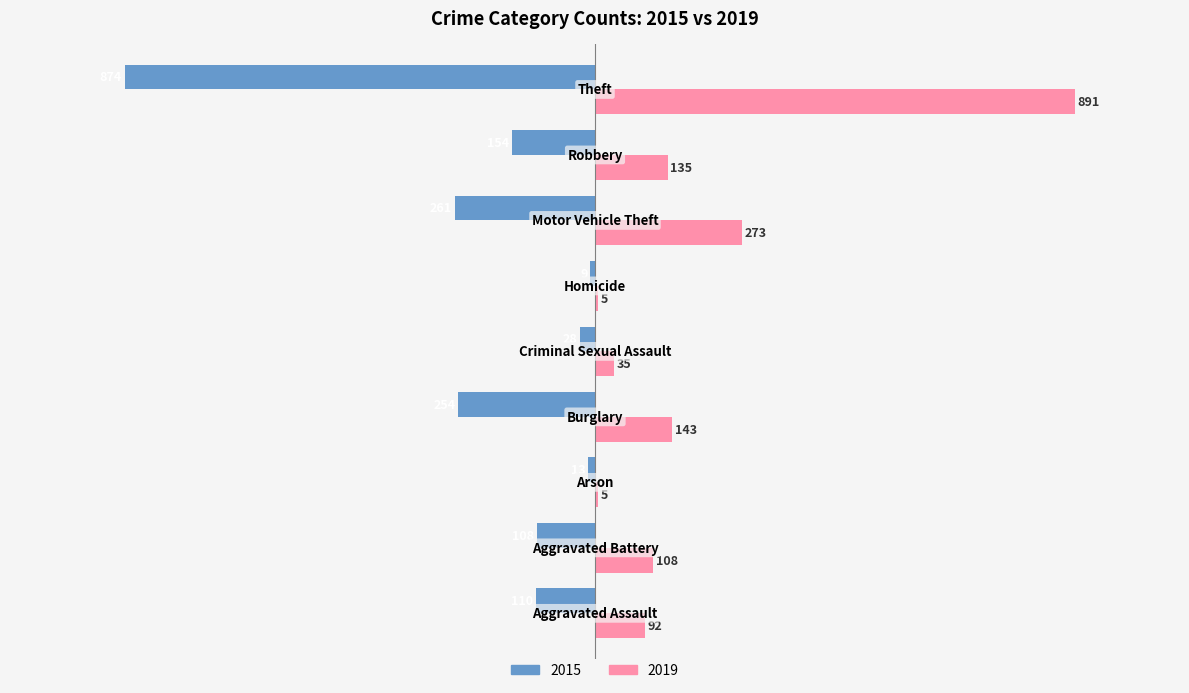

Which series has the largest total across all categories?

2019